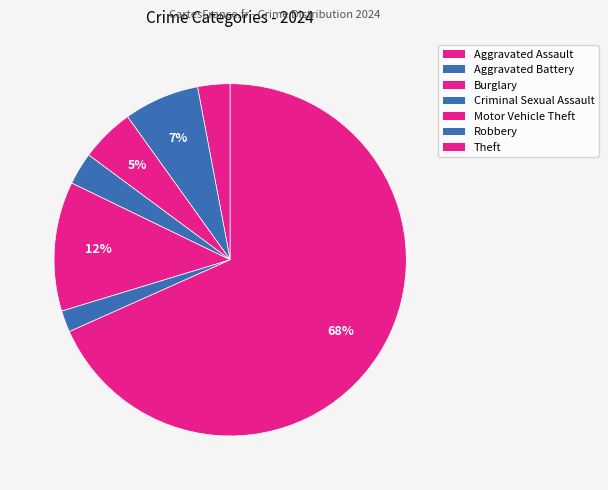

How many segments does this pie chart have?

7